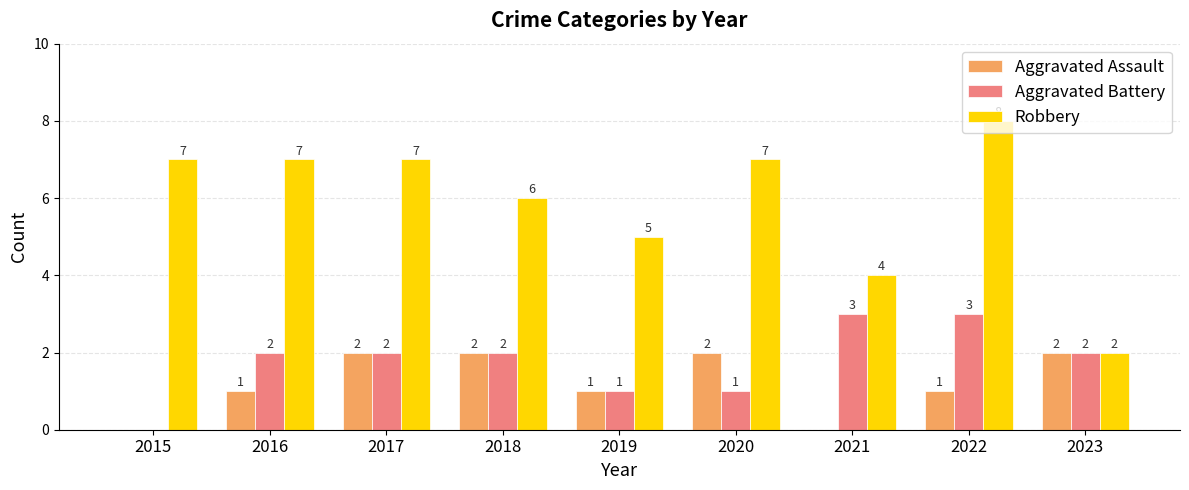

At which category is the sum across all series the highest?

2022